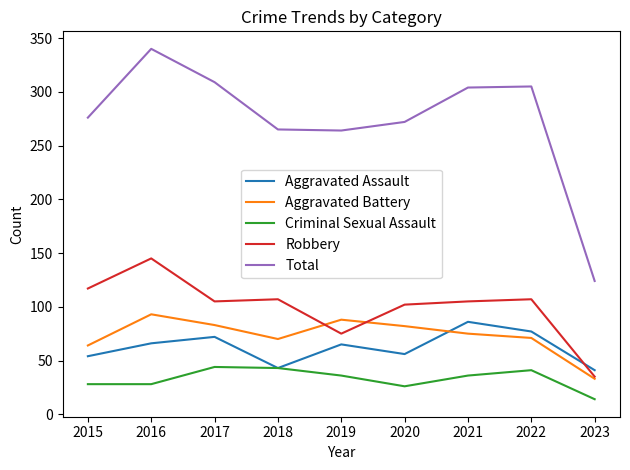

What is the sum of the Aggravated Battery values at 2016 and 2020?

175